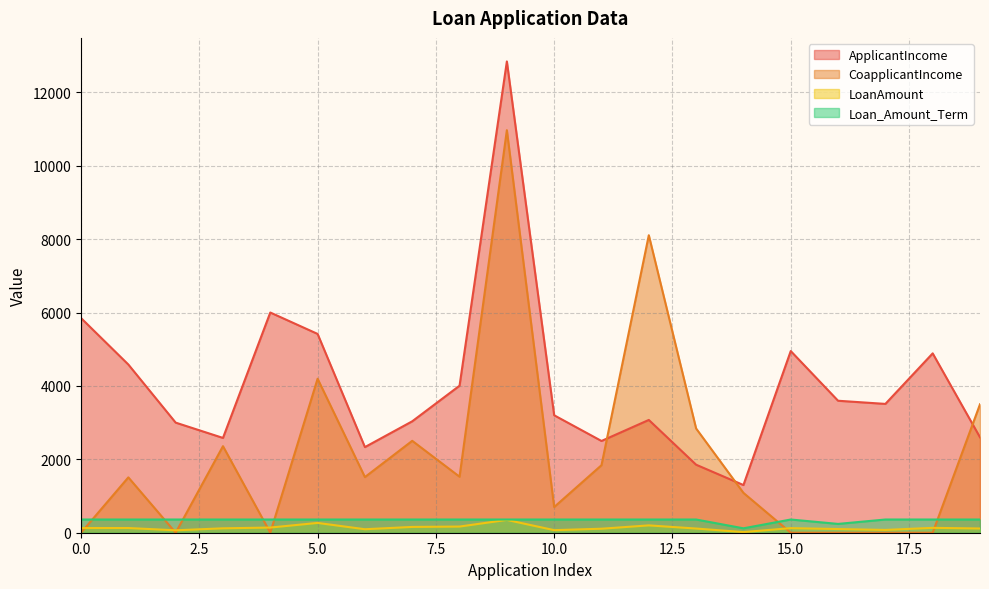

Which series has the largest total across all categories?

ApplicantIncome